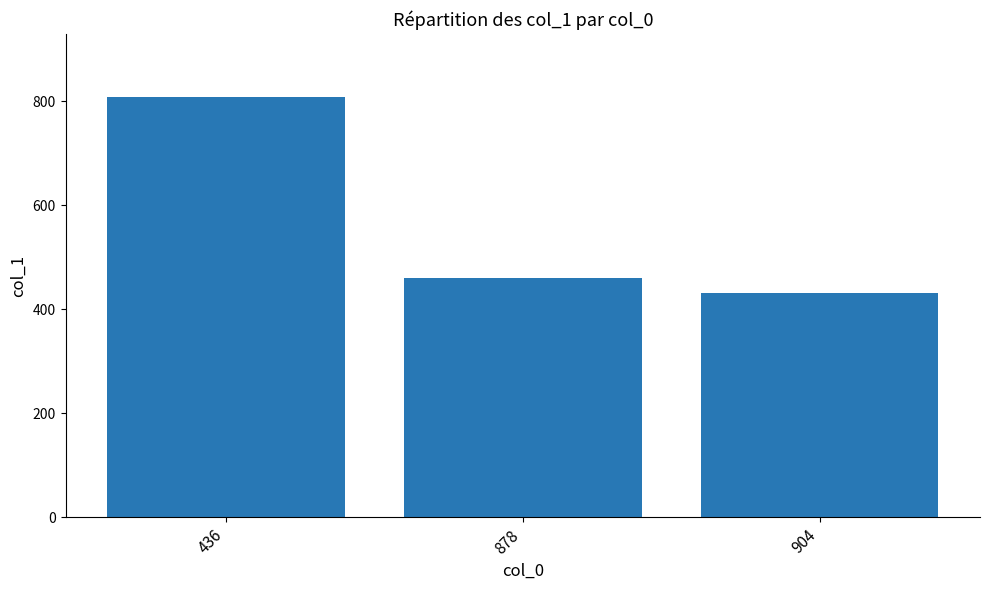

The chart shows a value of 1409 at 436. True or false?

False